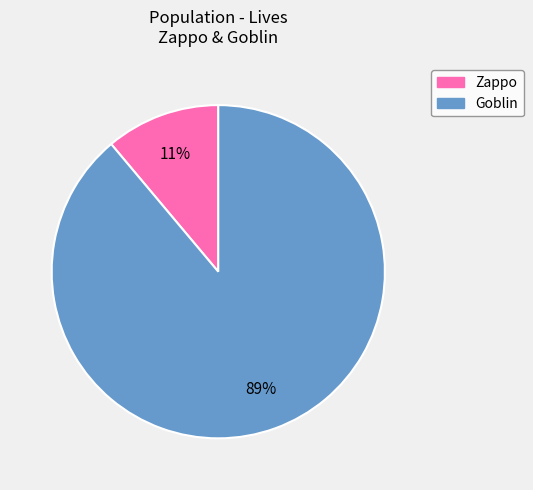

Which slice is the largest?

Goblin